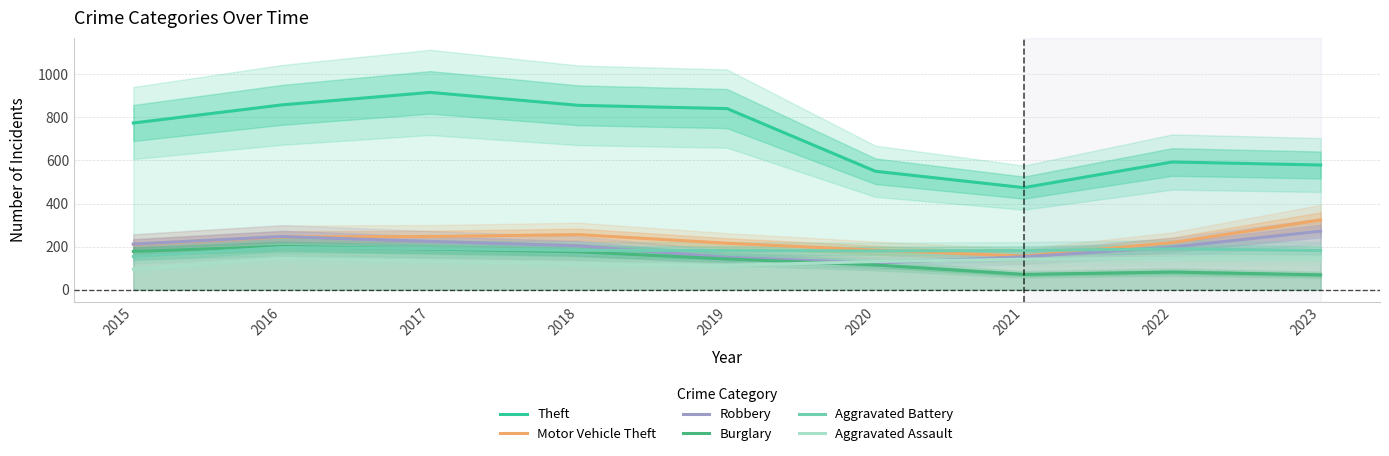

At which category does the chart reach its peak across all series?

2017